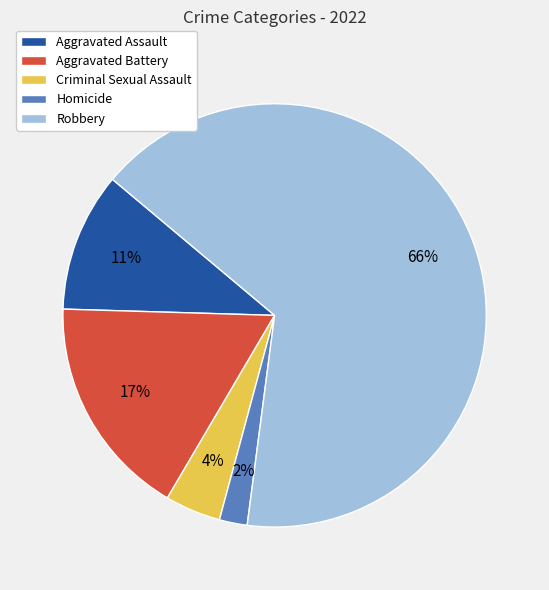

Rank the categories by value from highest to lowest.

Robbery, Aggravated Battery, Aggravated Assault, Criminal Sexual Assault, Homicide